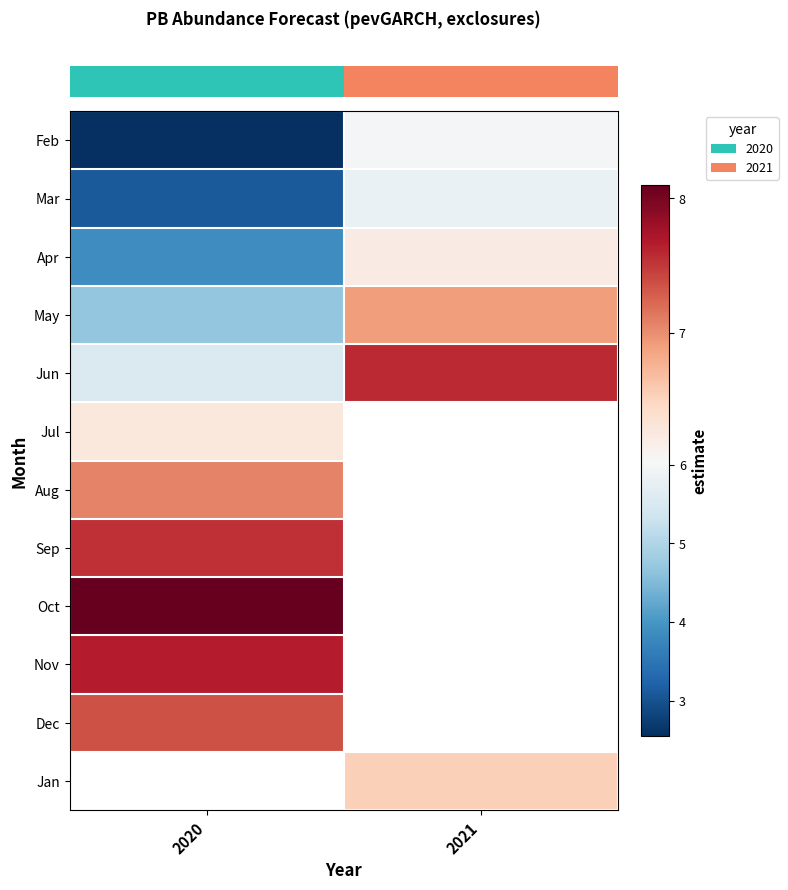

How many values in row_9 are above zero?

1